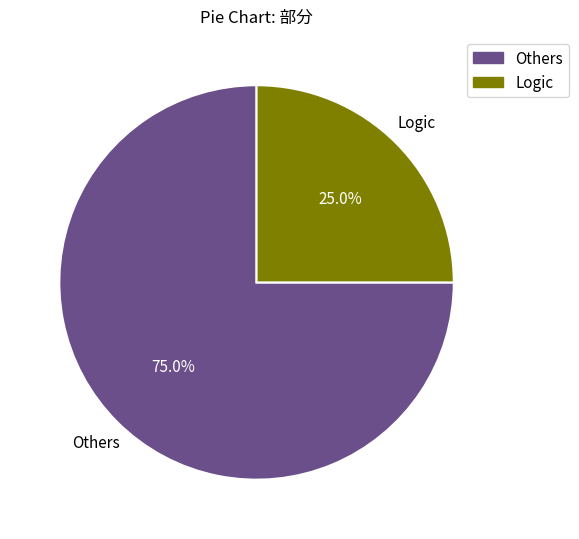

Combined, what portion of the pie is Others and Logic?

100.0%